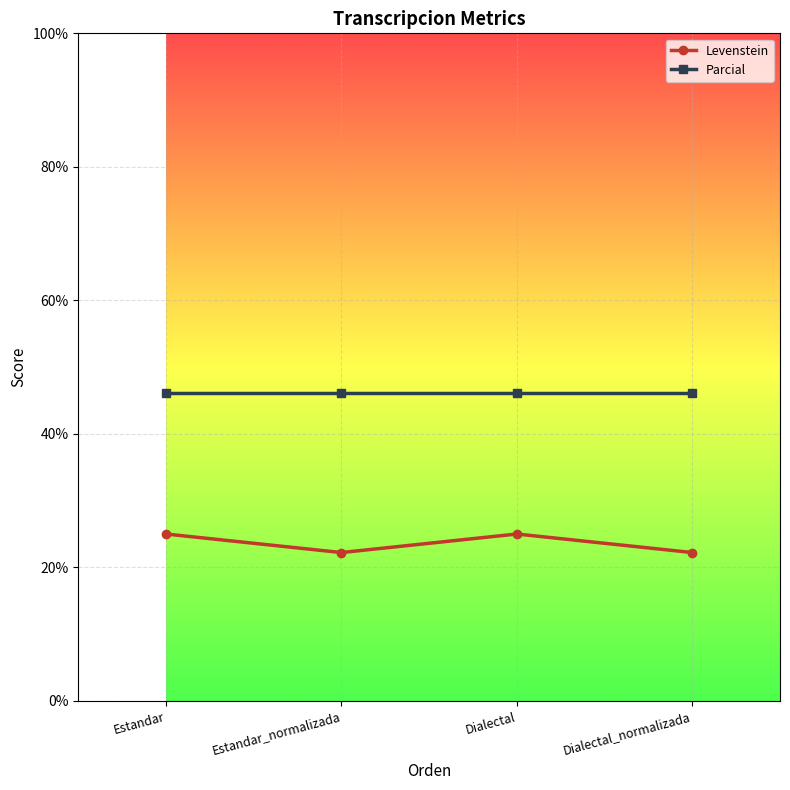

Rank the series by their maximum value, from highest to lowest.

Parcial, Levenstein